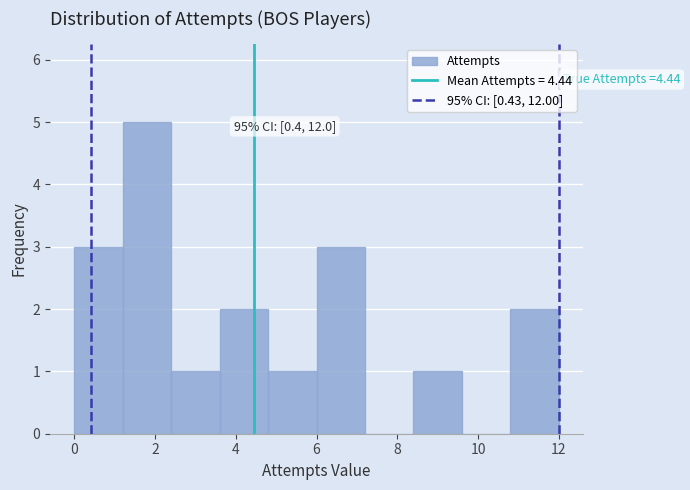

Over which range of the x-axis is the bar tallest?

1.2 to 2.4